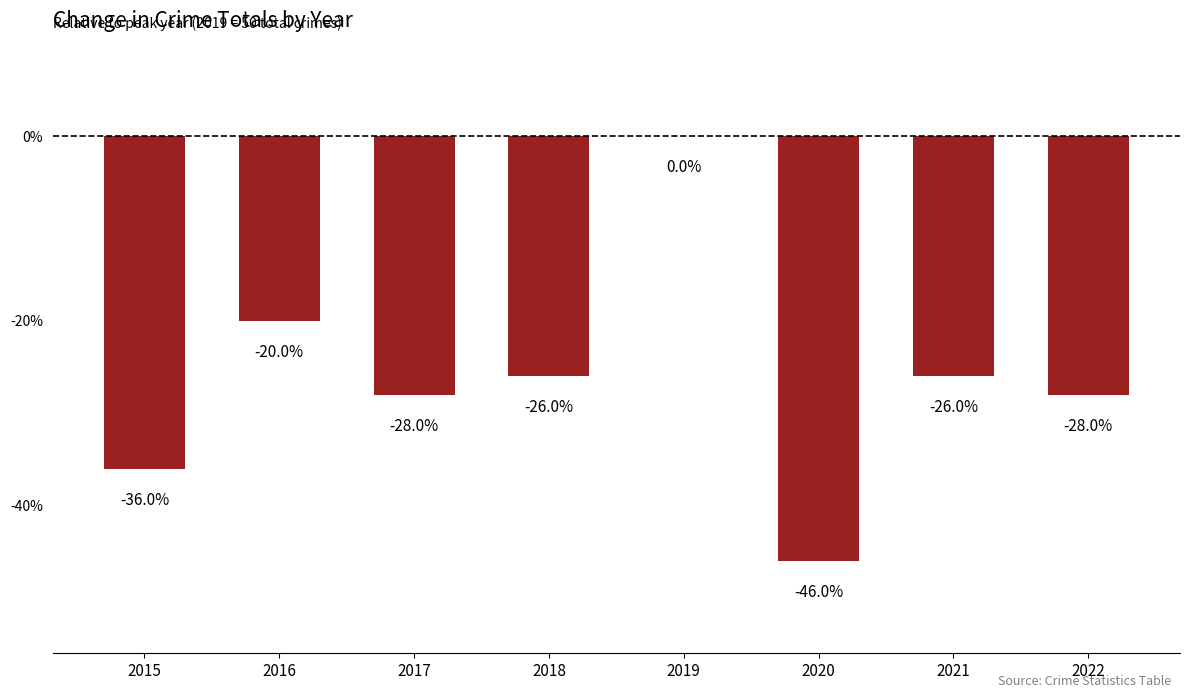

How many categories are shown in the chart?

8